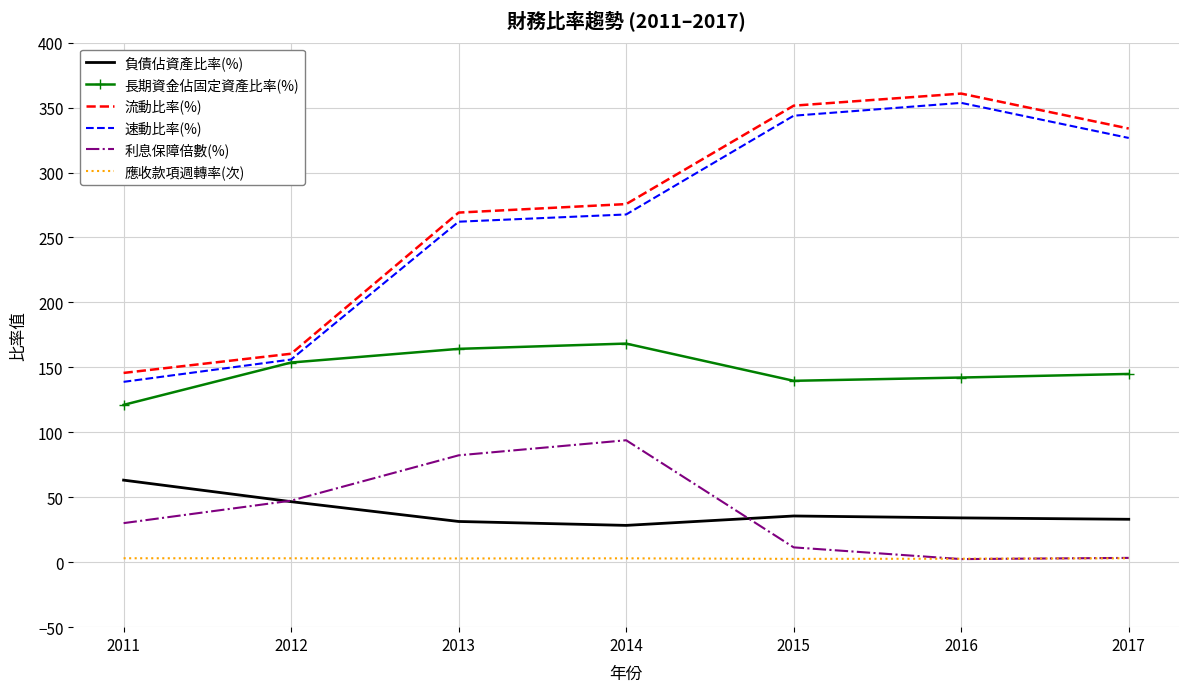

What is the total value across all series at 2011?

502.1